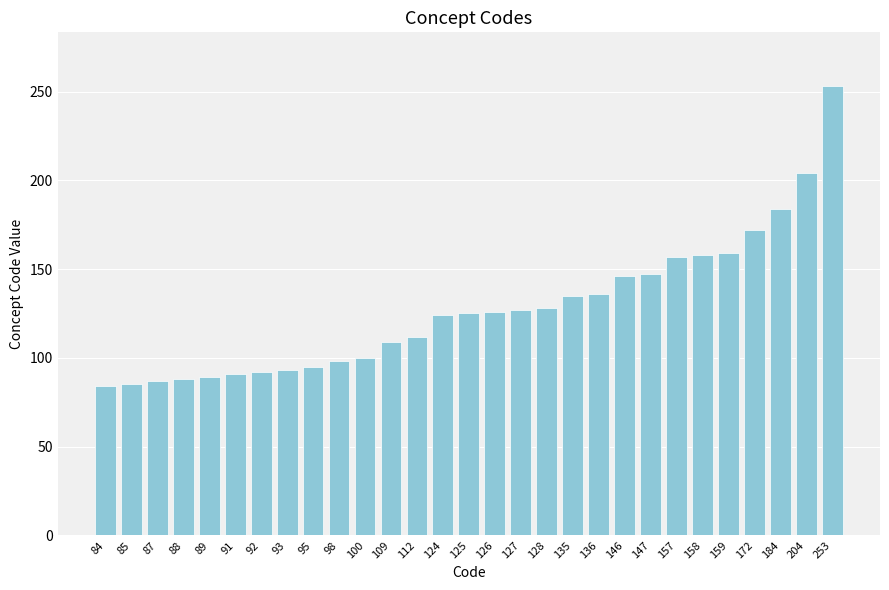

What is the sum of all values?

3704